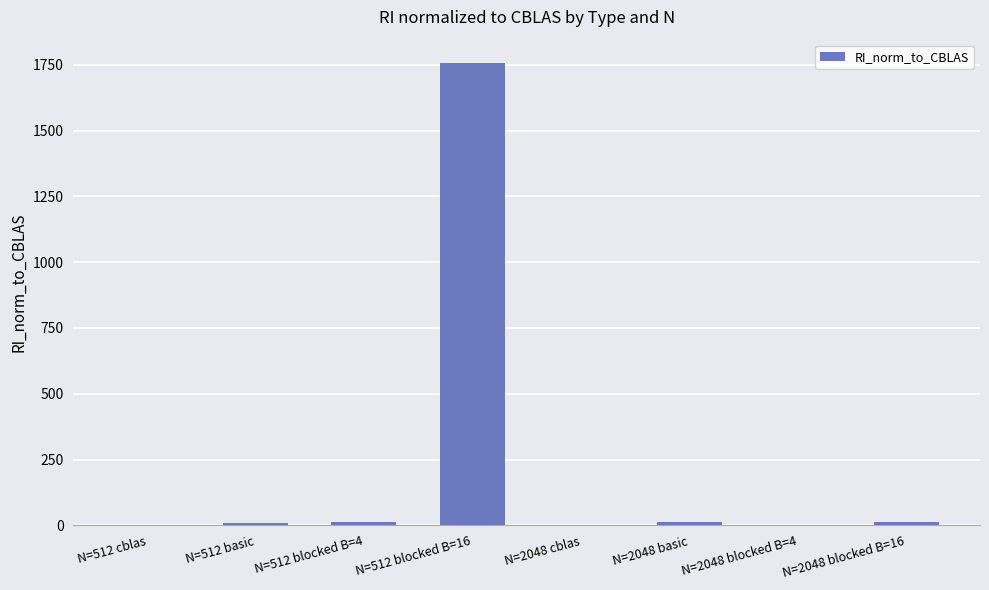

Count the number of data series in this chart.

1